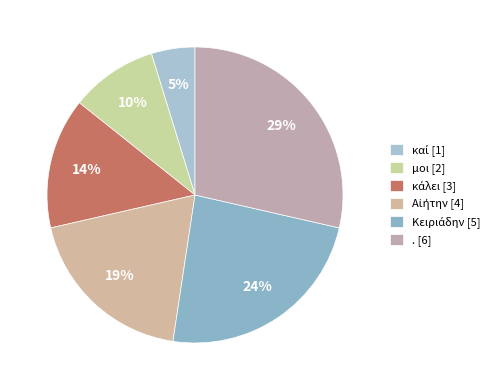

To the nearest percent, what is the average slice percentage?

17%